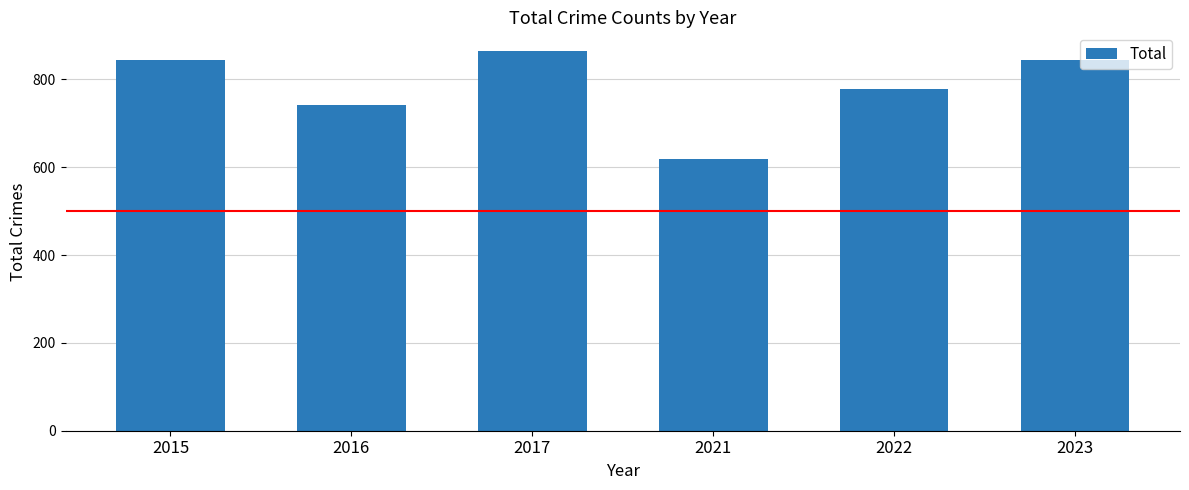

What is the value of the 4th bar from the left?

618